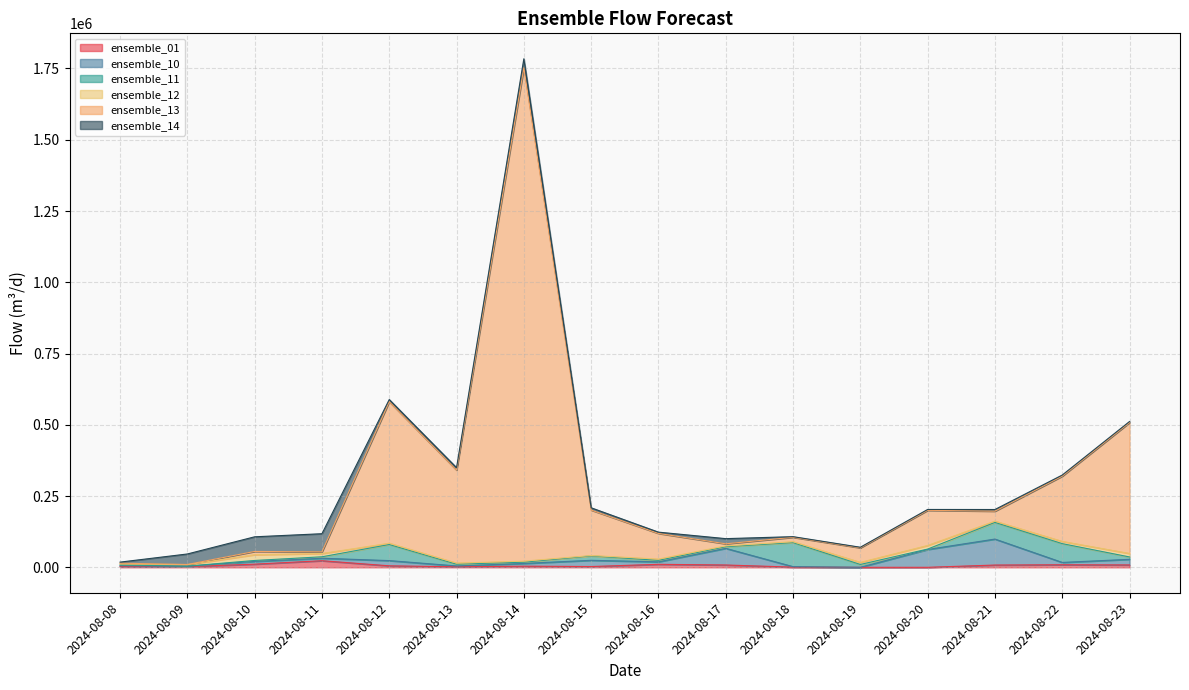

How many interior local peaks does the ensemble_12 series have?

3